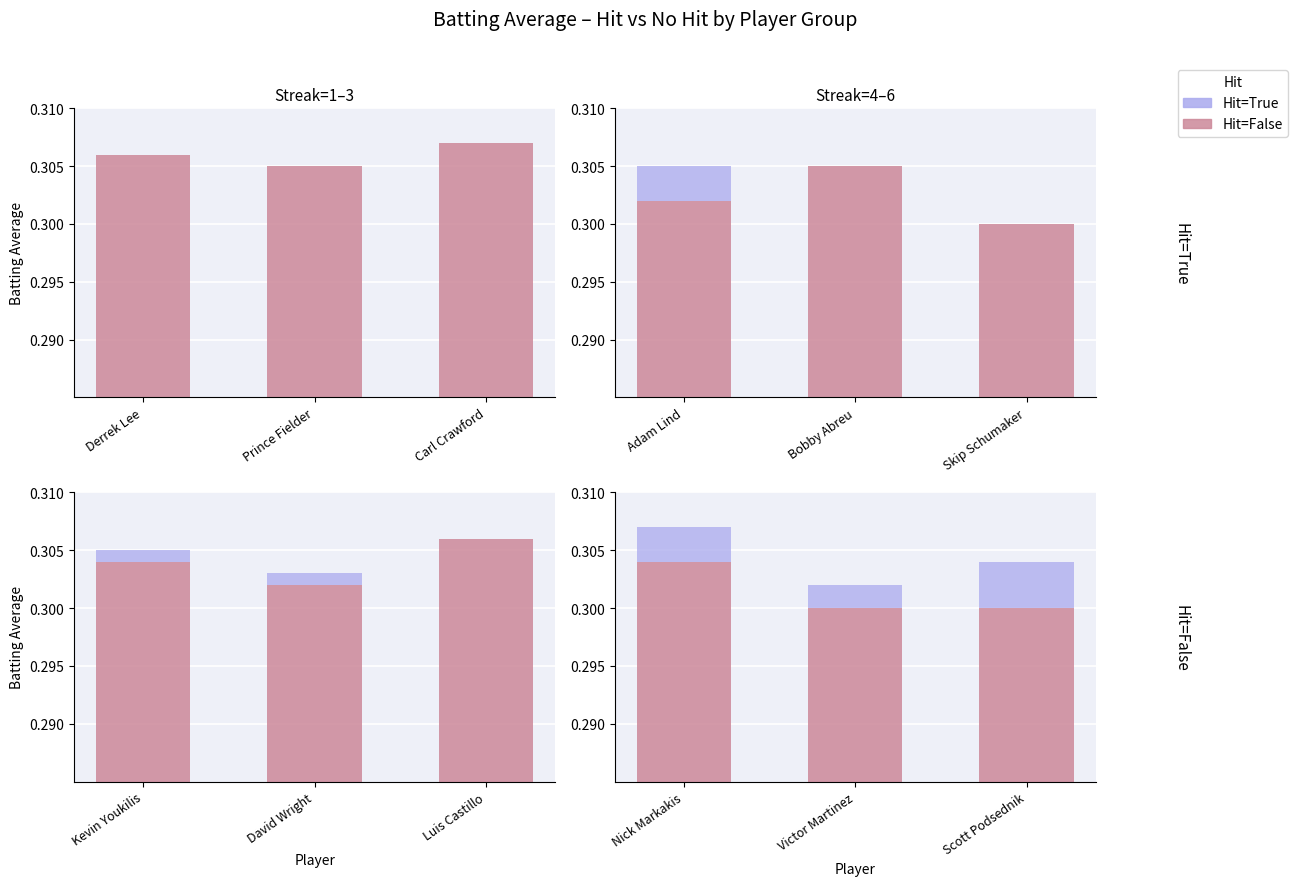

The value of Hit=False at Victor Martinez is 0.3. True or false?

True